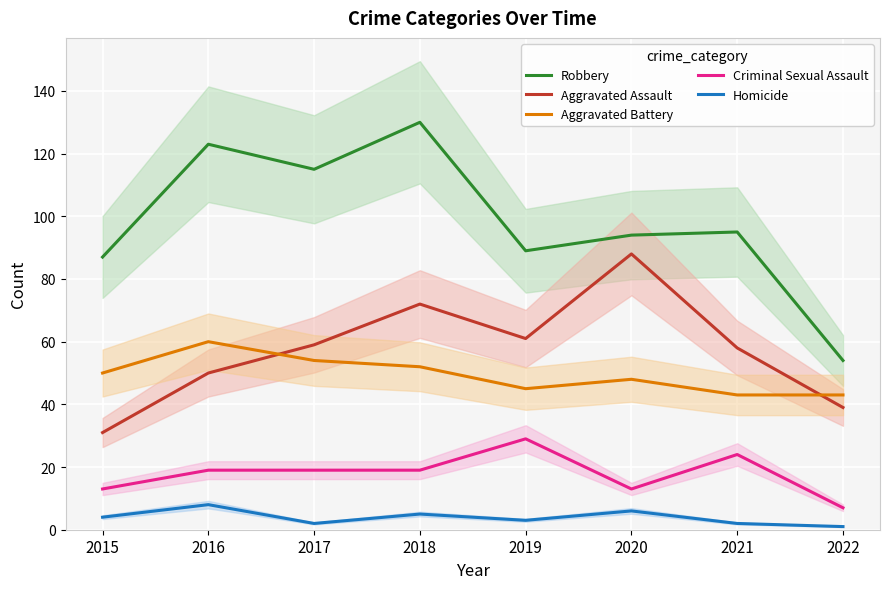

Reading left to right, list all the values displayed in this chart.

Robbery: 2015=87	2016=123	2017=115	2018=130	2019=89	2020=94	2021=95	2022=54
Aggravated Assault: 2015=31	2016=50	2017=59	2018=72	2019=61	2020=88	2021=58	2022=39
Aggravated Battery: 2015=50	2016=60	2017=54	2018=52	2019=45	2020=48	2021=43	2022=43
Criminal Sexual Assault: 2015=13	2016=19	2017=19	2018=19	2019=29	2020=13	2021=24	2022=7
Homicide: 2015=4	2016=8	2017=2	2018=5	2019=3	2020=6	2021=2	2022=1